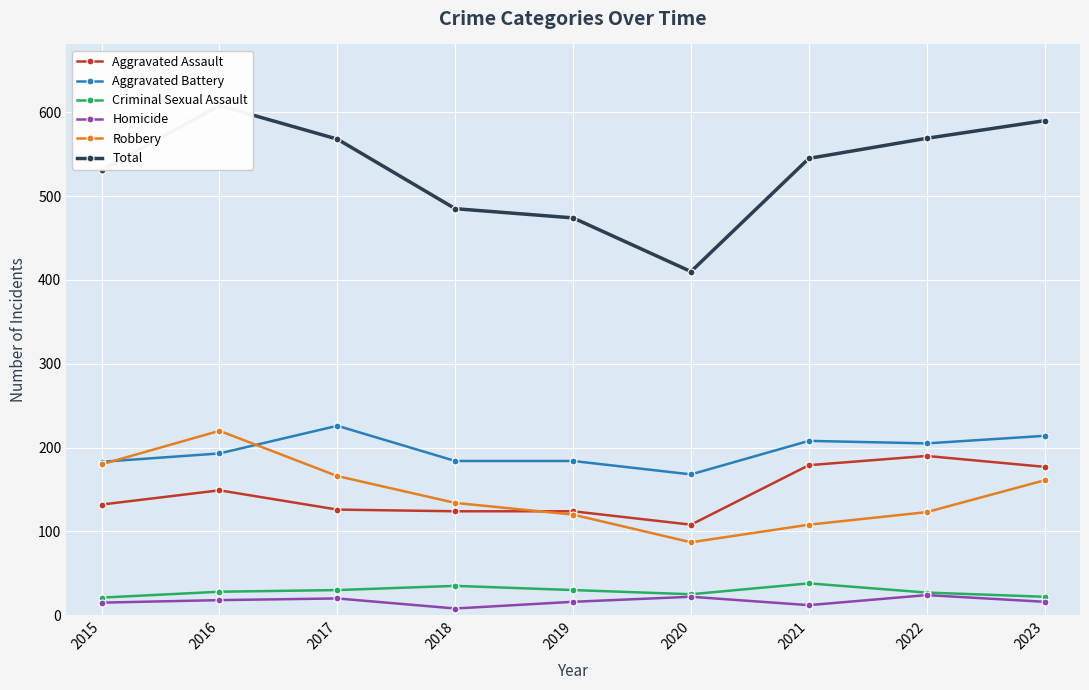

At which label does Total reach its peak?

2016